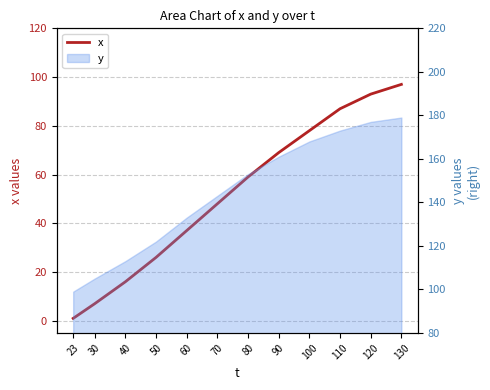

What is the difference between the maximum and minimum values?

96